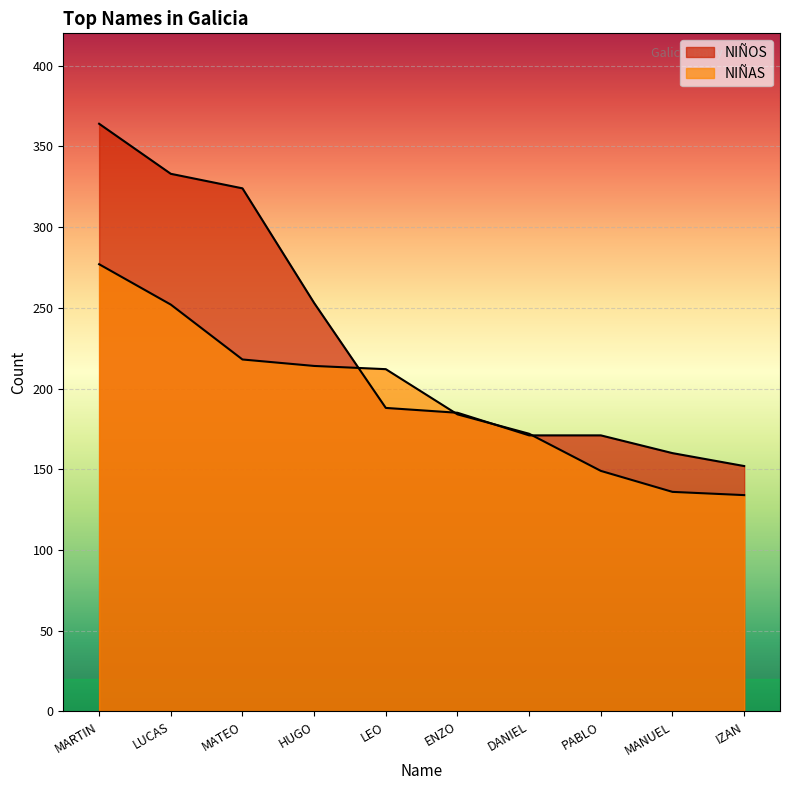

Where do NIÑOS and NIÑAS first cross each other?

HUGO and LEO